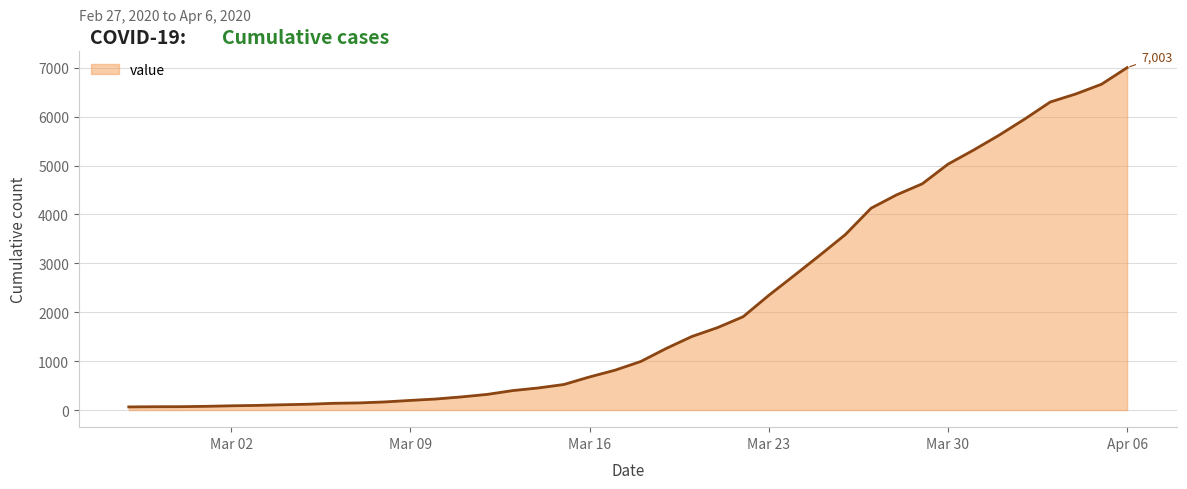

How many lines are shown in the chart?

1